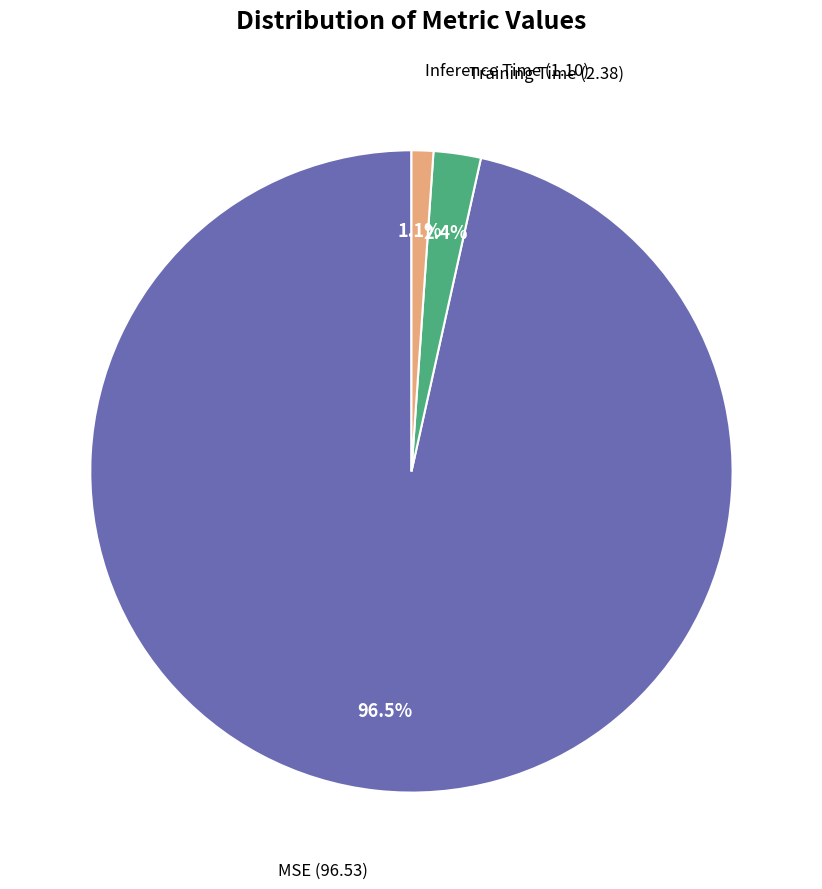

To the nearest percent, what is the average slice percentage?

33%